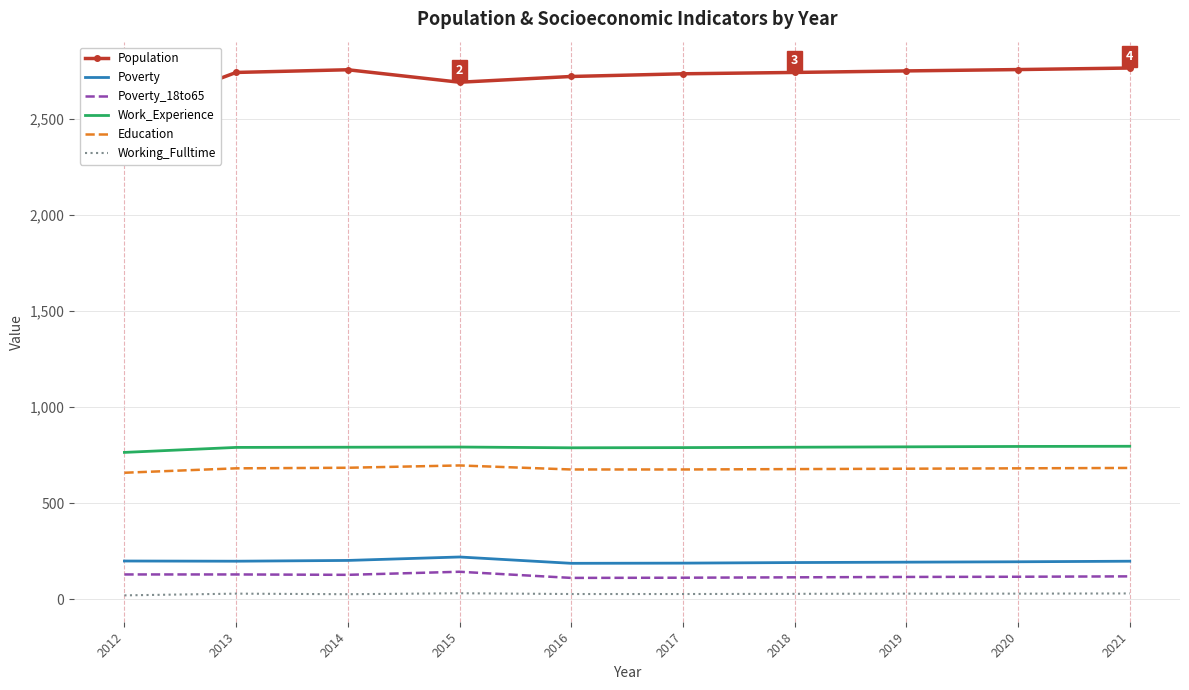

True or false: Working_Fulltime and Poverty_18to65 intersect in this chart.

False